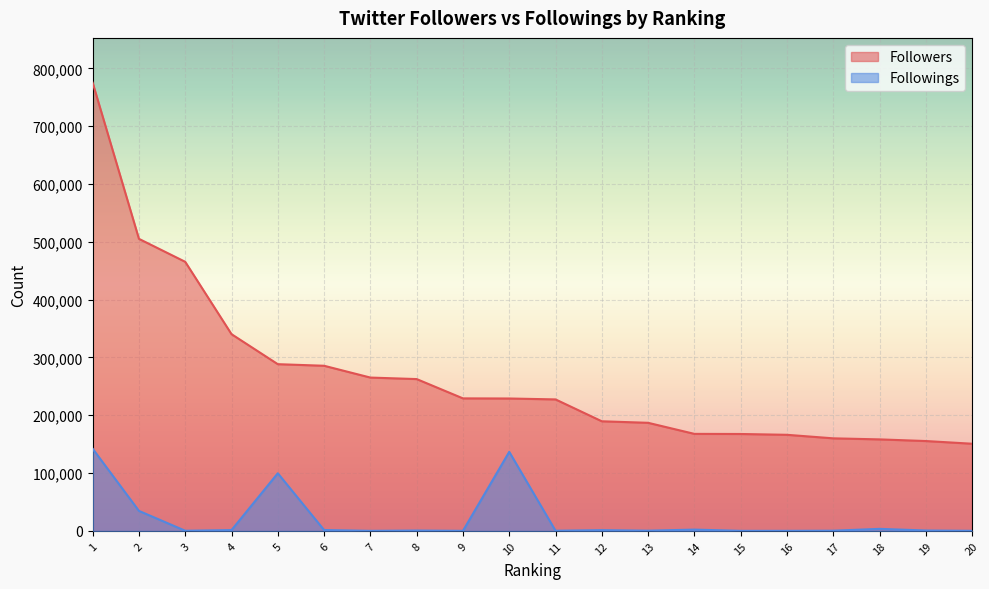

What is the maximum value shown in the chart?

775193